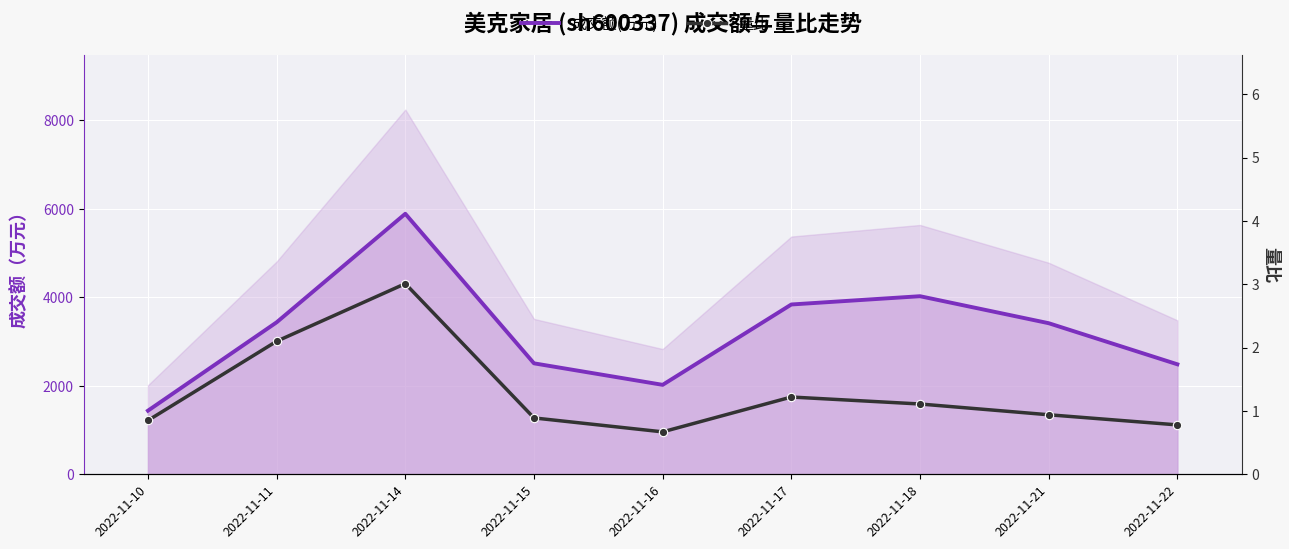

The value of 量比 at 2022-11-16 is 0.7. True or false?

True